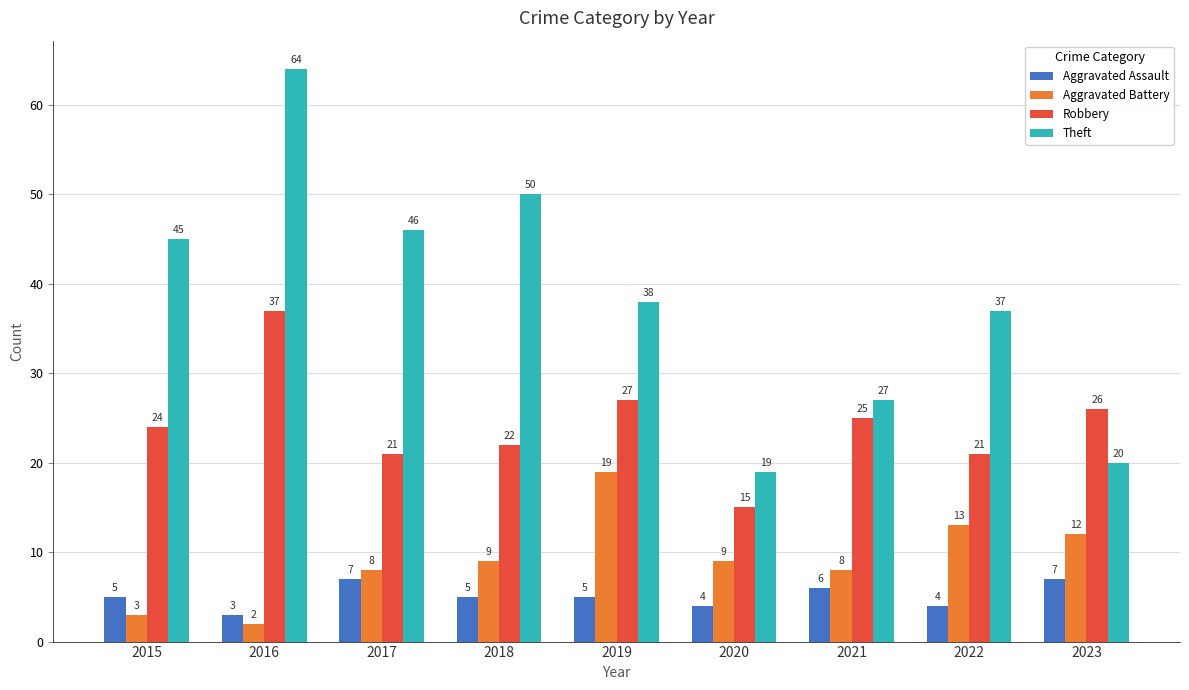

Read the Theft value at 2022, to the nearest 5.

35